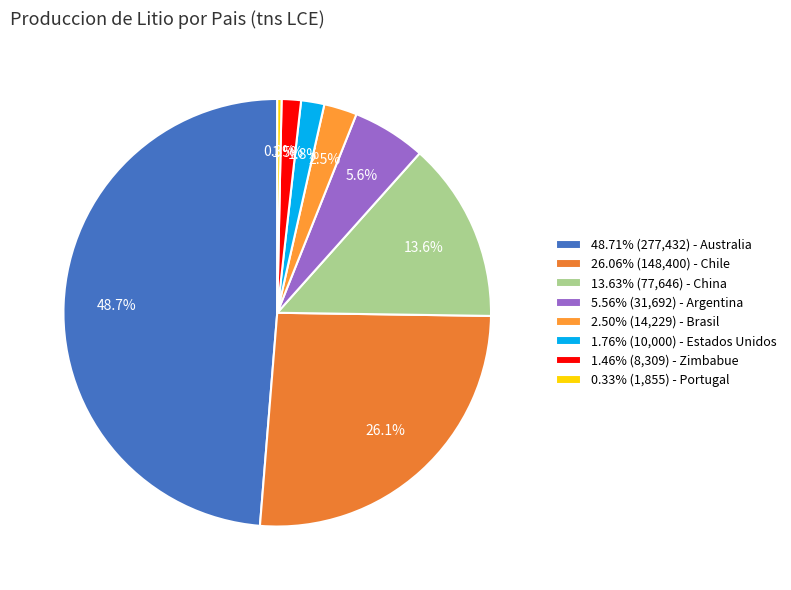

Count the number of slices in the pie.

8